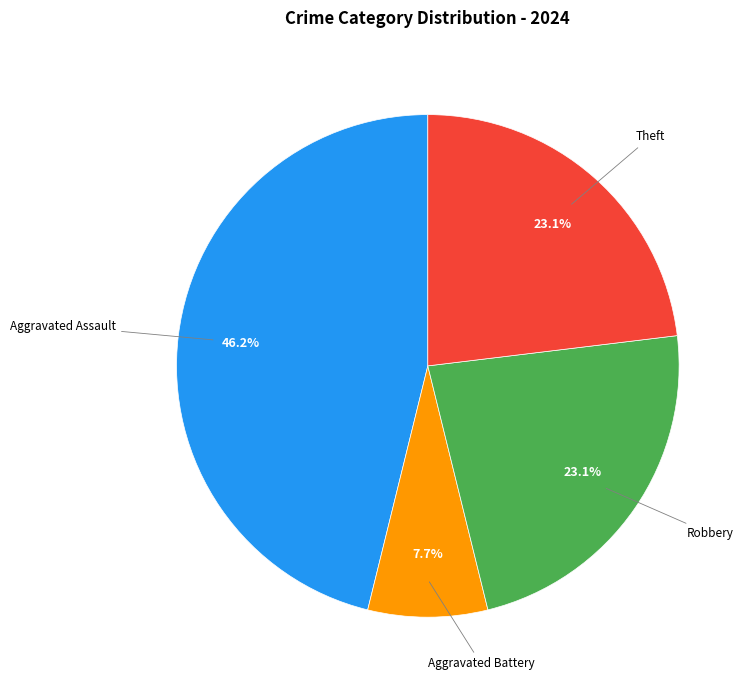

Is there a majority slice in this chart?

No